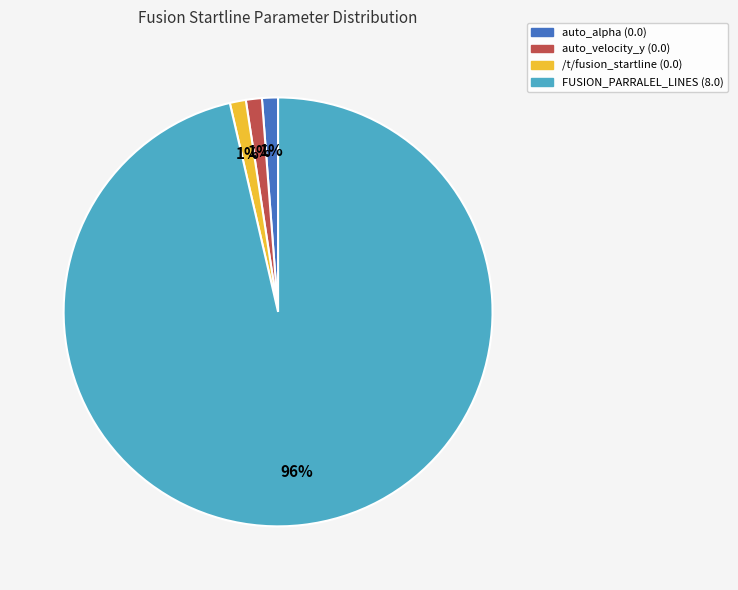

Is there a majority slice in this chart?

Yes